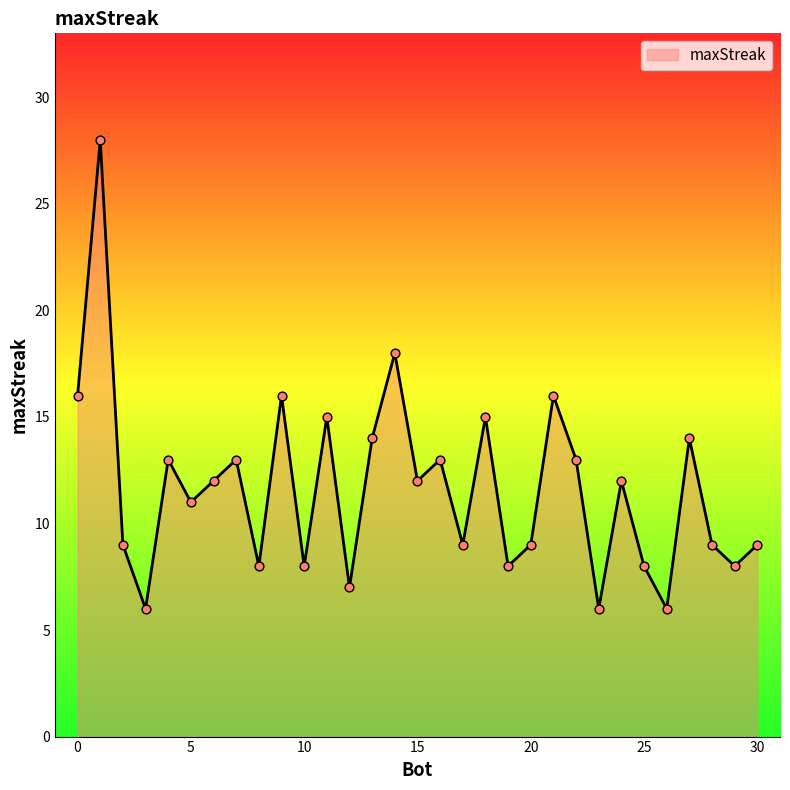

What is the smallest value displayed?

6